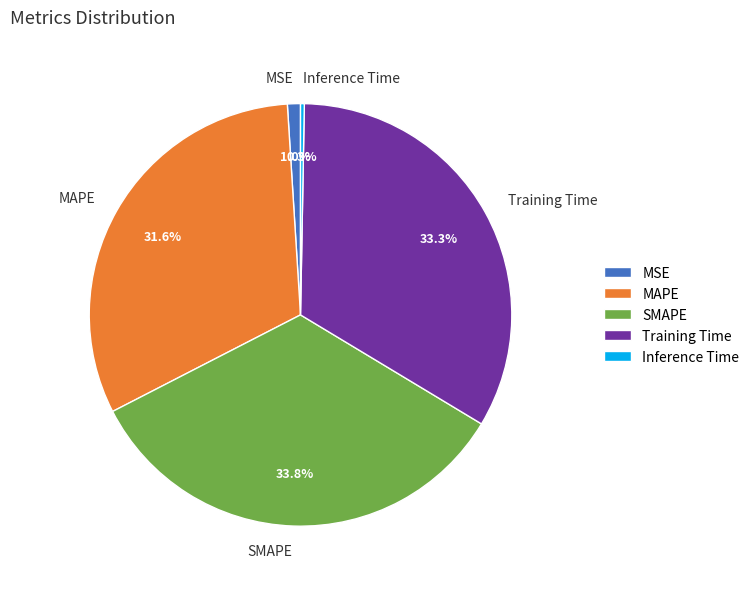

What is the smallest slice in the pie chart?

Inference Time